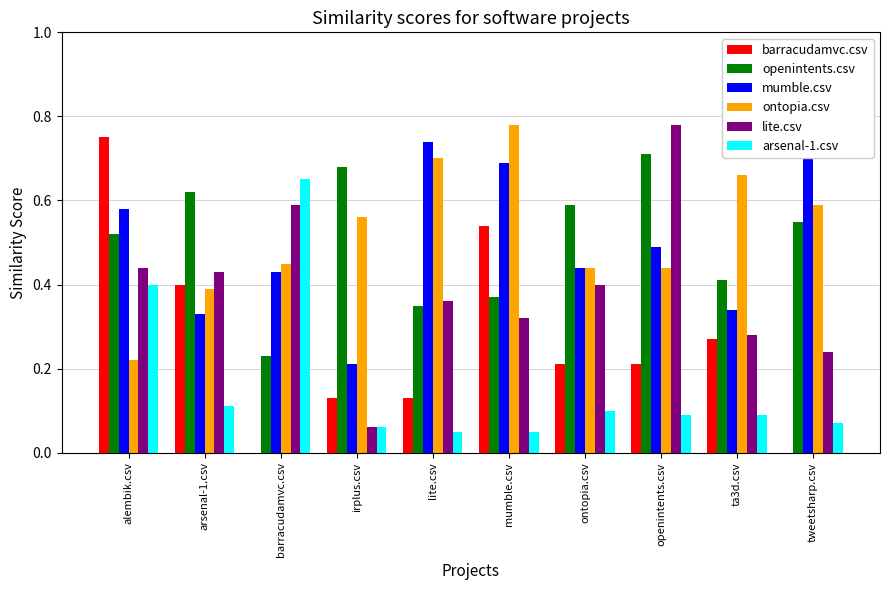

Between barracudamvc.csv and irplus.csv, which series saw the biggest shift?

arsenal-1.csv